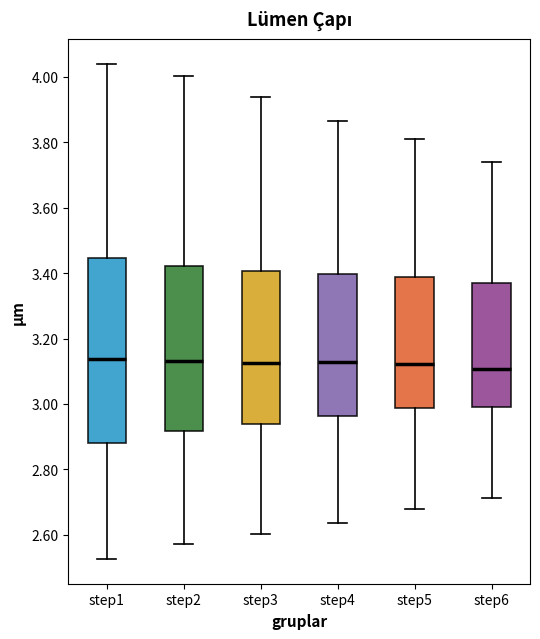

Reading left to right, transcribe this box plot: for each box, give where its median line is, the range the box spans, and where its two whiskers end, as read against the y-axis. The values are not printed on the chart, so give them approximately, as read against the axis.

step1: median 3.14, box 2.88 to 3.44, whiskers 2.52 to 4.04
step2: median 3.14, box 2.92 to 3.42, whiskers 2.58 to 4.00
step3: median 3.12, box 2.94 to 3.40, whiskers 2.60 to 3.94
step4: median 3.12, box 2.96 to 3.40, whiskers 2.64 to 3.86
step5: median 3.12, box 2.98 to 3.38, whiskers 2.68 to 3.80
step6: median 3.10, box 3.00 to 3.36, whiskers 2.72 to 3.74